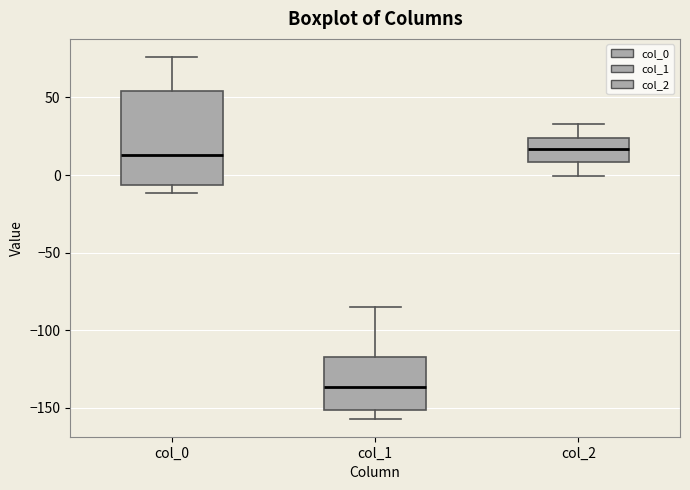

Comparing the boxes themselves (not the whiskers), which one is the tallest?

col_0